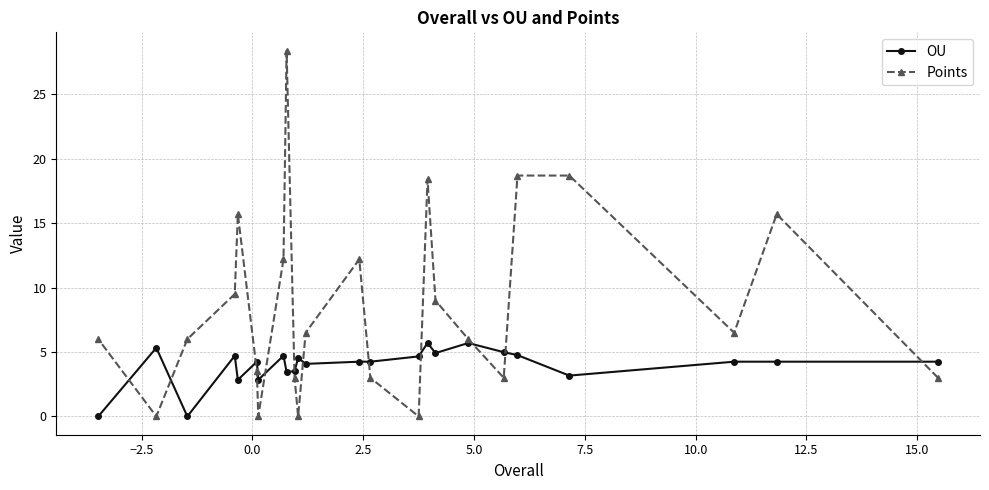

What is the maximum value for OU?

5.7